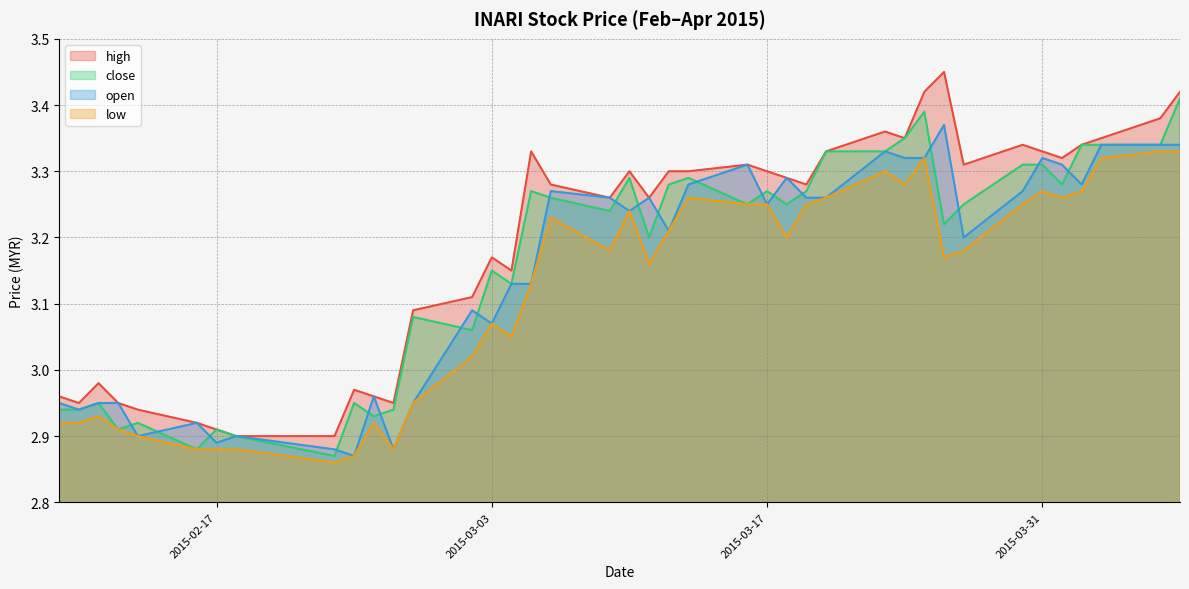

What is the average value of the high series?

3.2